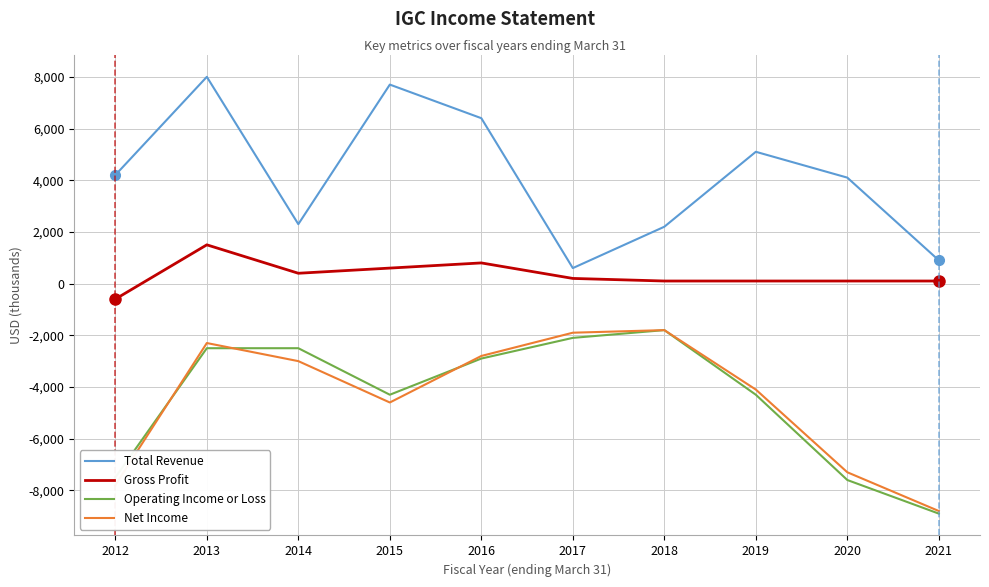

True or false: Total Revenue and Gross Profit cross at least once.

False